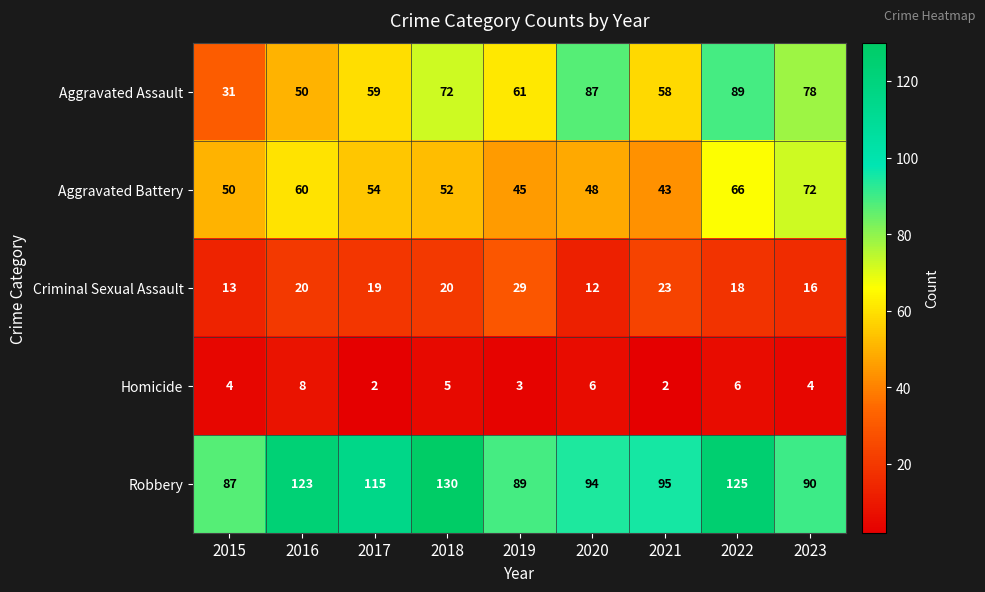

What is the difference between the Aggravated Assault values at 2021 and 2019?

3